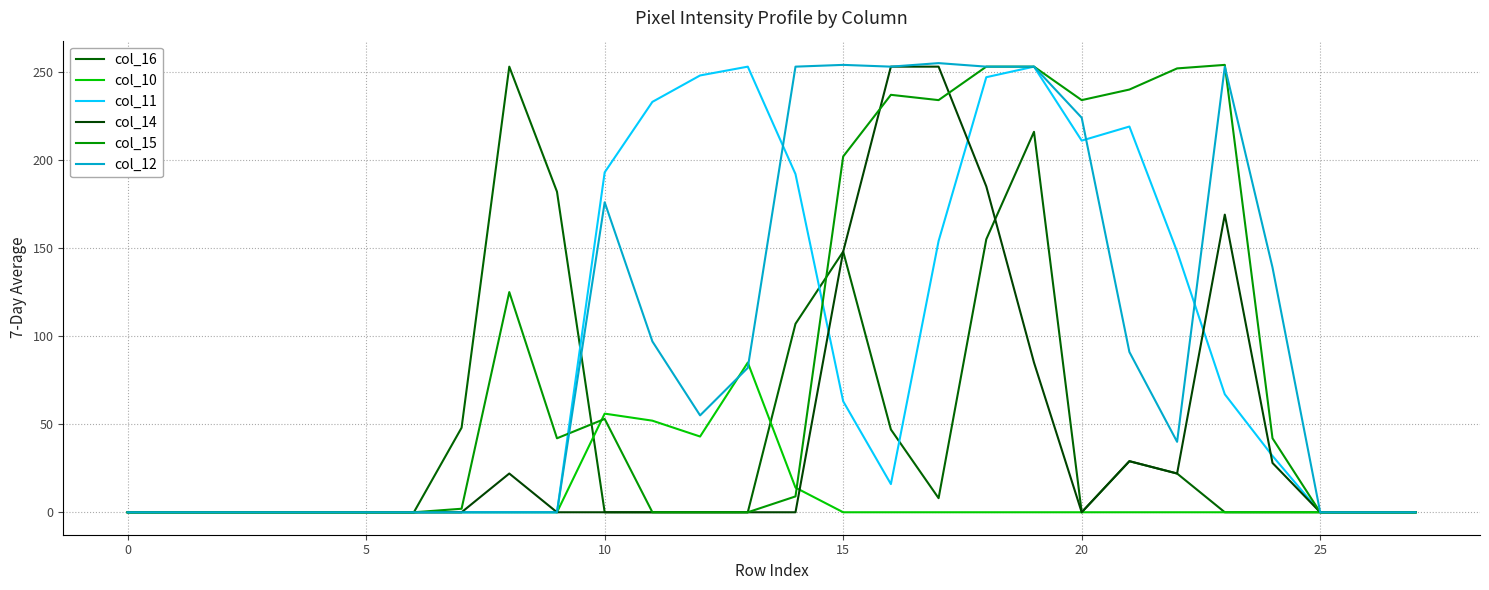

What is the difference between the second highest and second lowest values in the col_12 series?

254